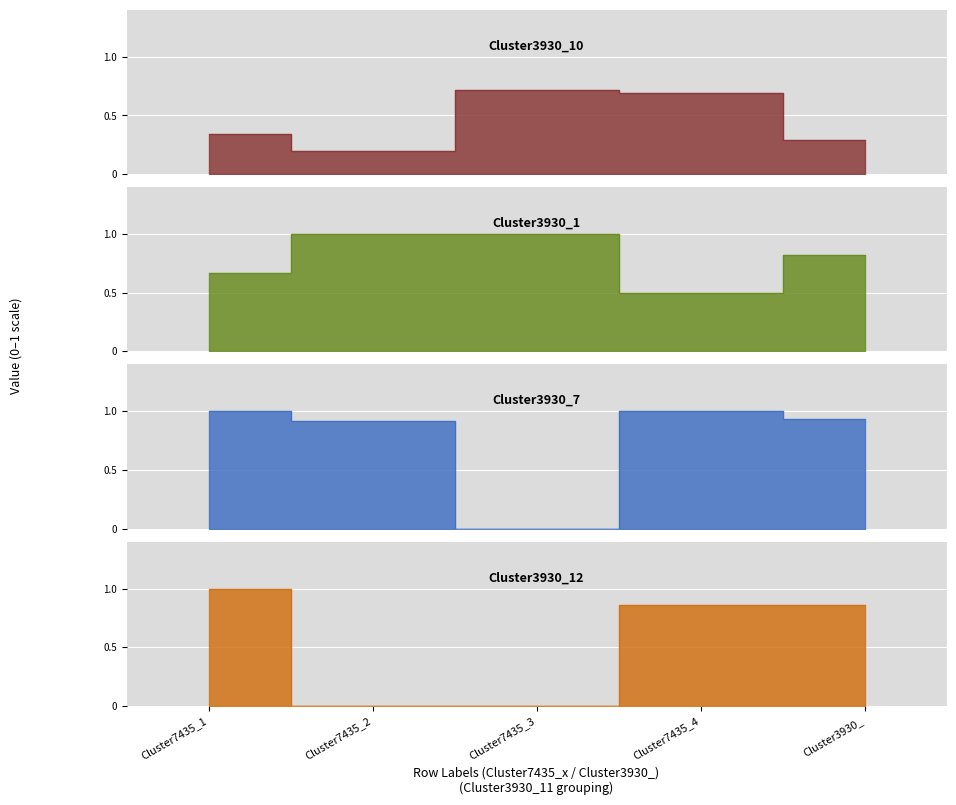

How many intersections are there between Cluster3930_7 and Cluster3930_1?

2